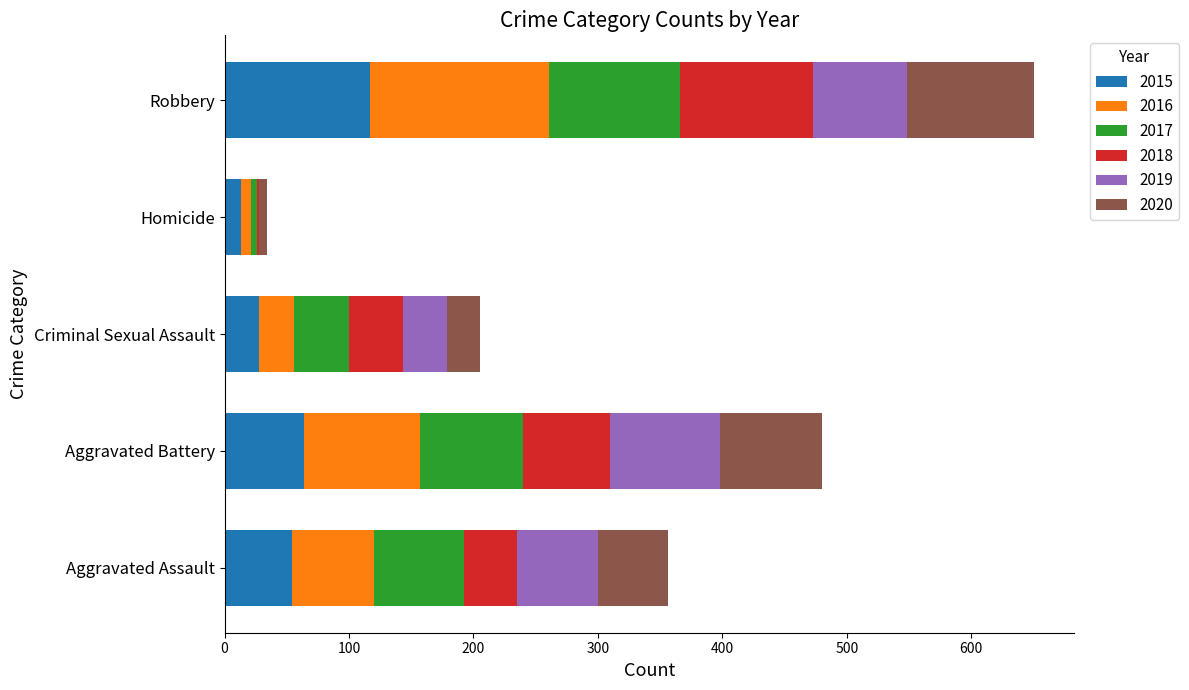

At which category is the sum across all series the highest?

Robbery